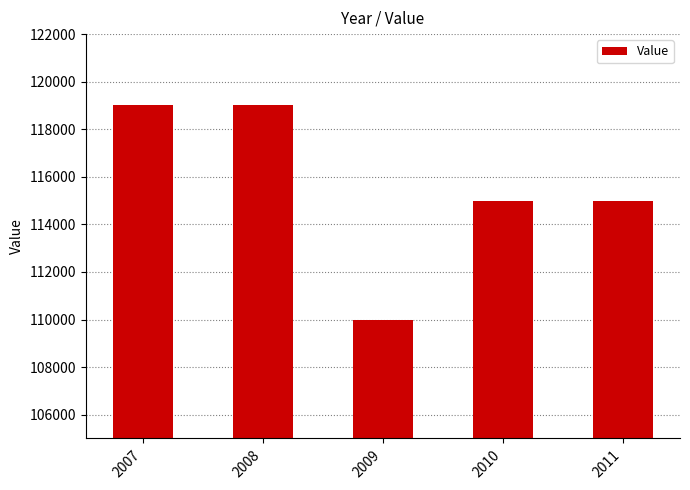

Where does the data first go above 115000?

2007